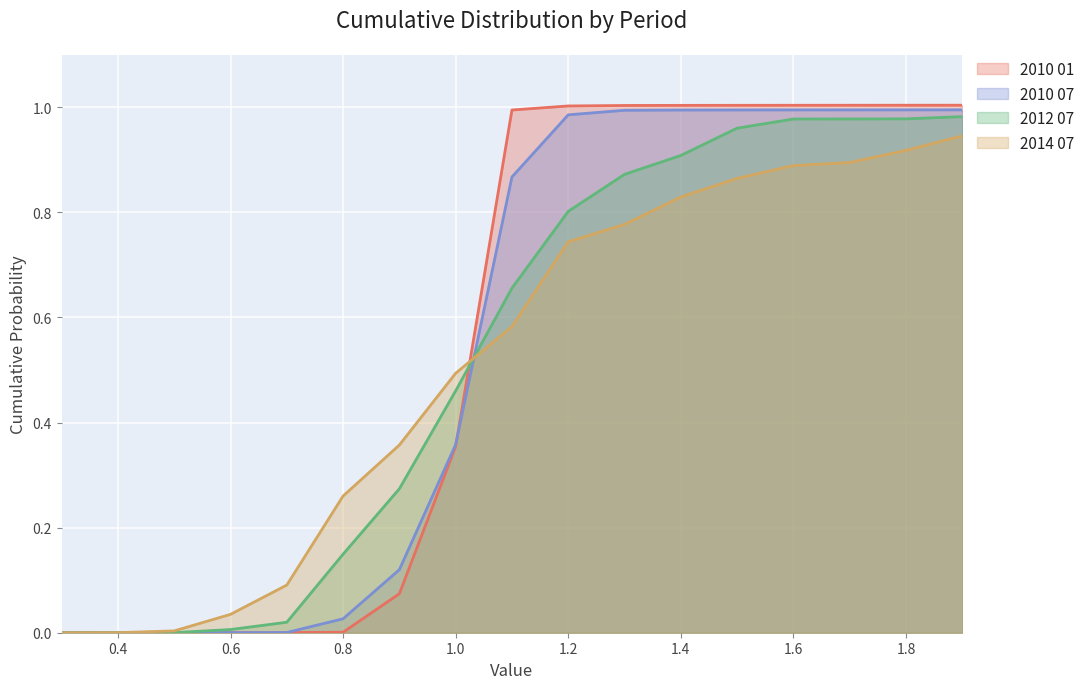

What value does the 2014 07 series have at 1.7?

0.9